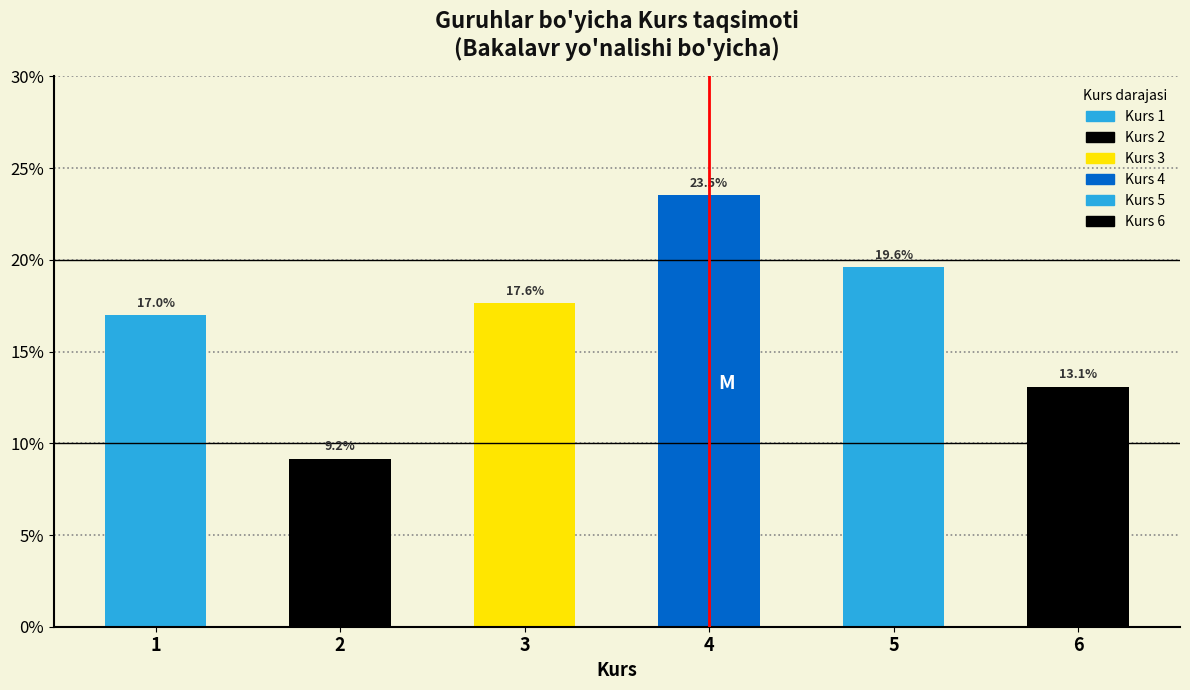

Reading left to right, list all the values displayed in this chart.

17.0	9.2	17.6	23.5	19.6	13.1